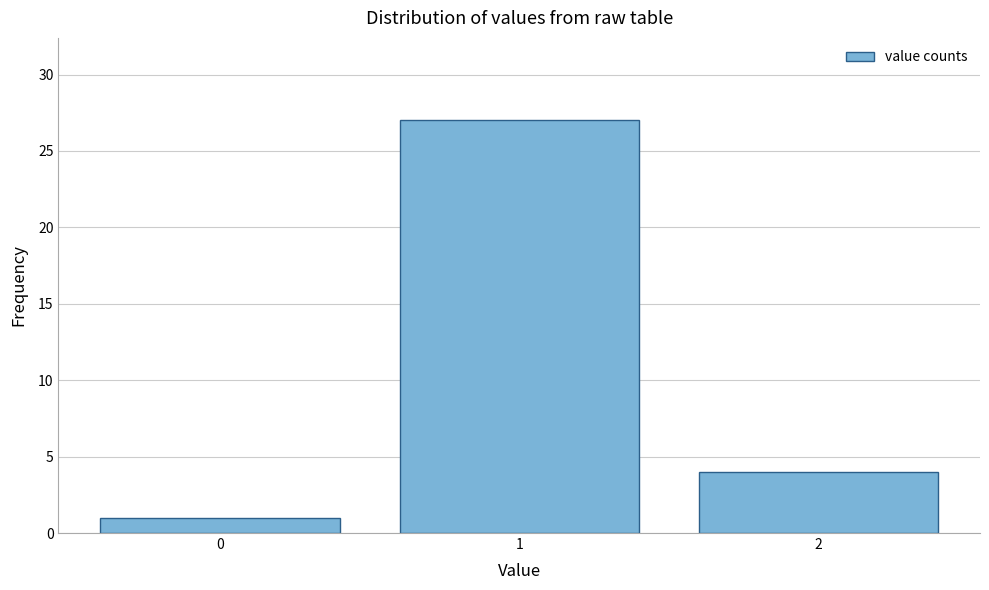

Reading left to right, list every bar in this chart as the range it spans on the x-axis followed by its height. The values are not printed on the chart, so give them approximately, as read against the axis.

-0.5 to 0.5: 1
0.5 to 1.5: 27
1.5 to 2.5: 4